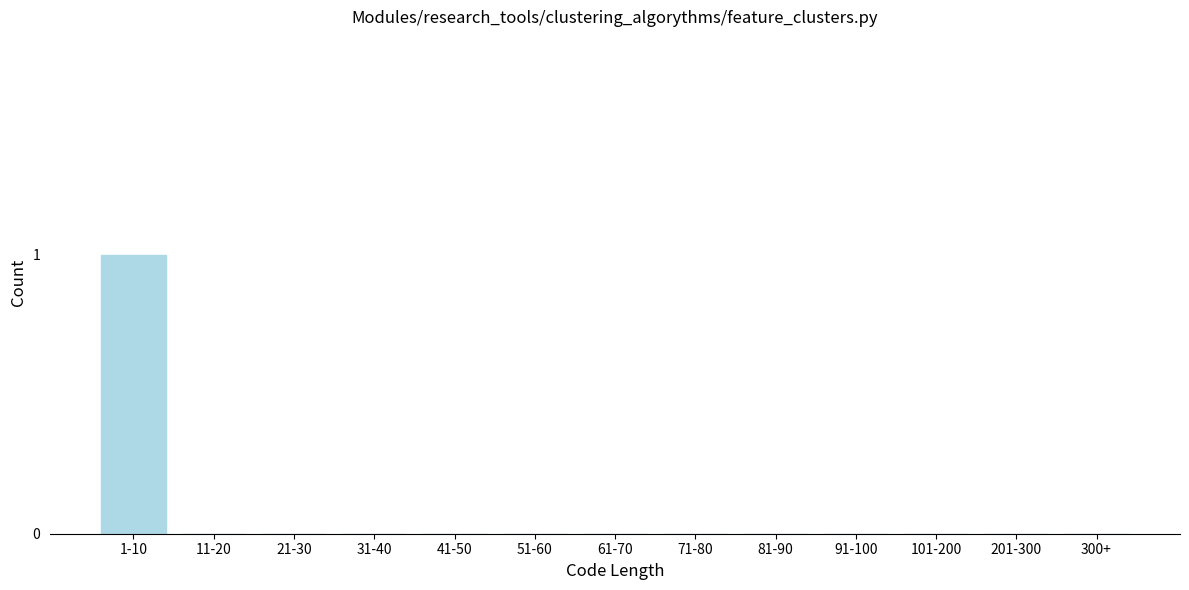

Reading left to right, transcribe all the data shown in this chart.

1-10=1	11-20=0	21-30=0	31-40=0	41-50=0	51-60=0	61-70=0	71-80=0	81-90=0	91-100=0	101-200=0	201-300=0	300+=0